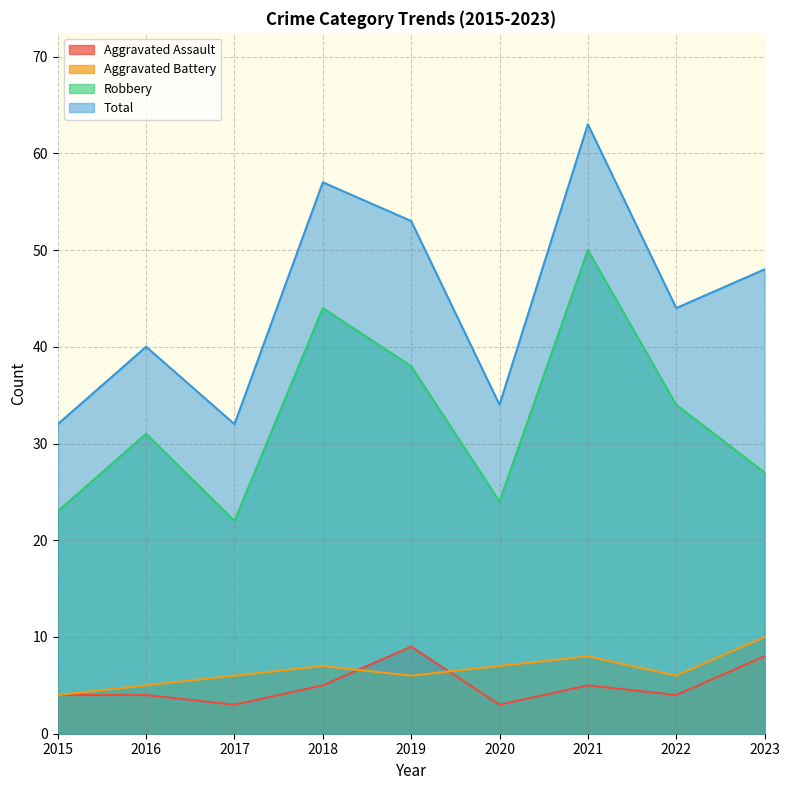

True or false: Robbery has a value of 22 at 2017.

True